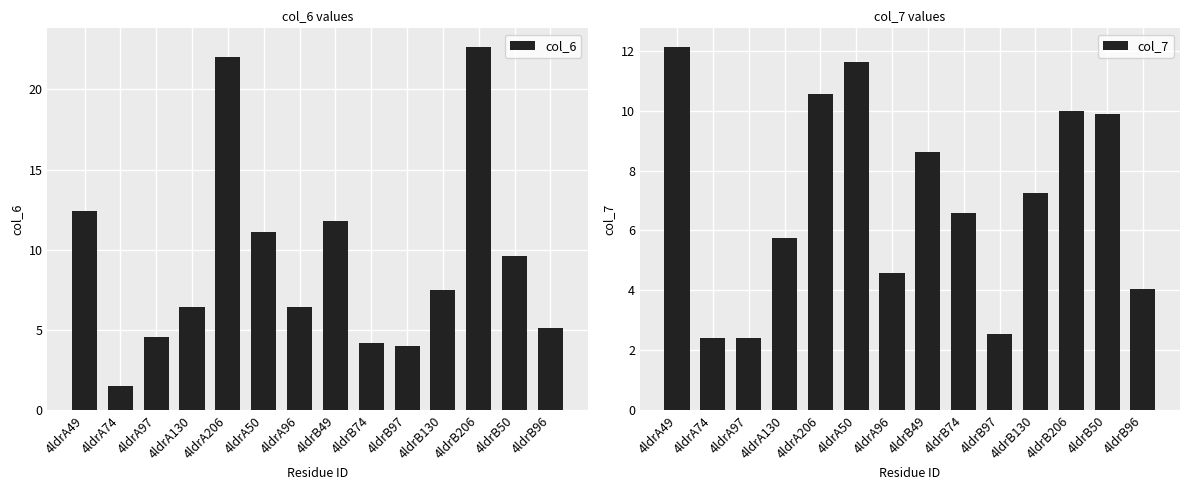

Reading left to right, extract all data points from this chart.

col_6: 12.4	1.5	4.6	6.5	22.0	11.1	6.4	11.8	4.2	4.0	7.5	22.7	9.6	5.1
col_7: 12.1	2.4	2.4	5.8	10.5	11.6	4.6	8.6	6.6	2.6	7.3	10.0	9.9	4.0